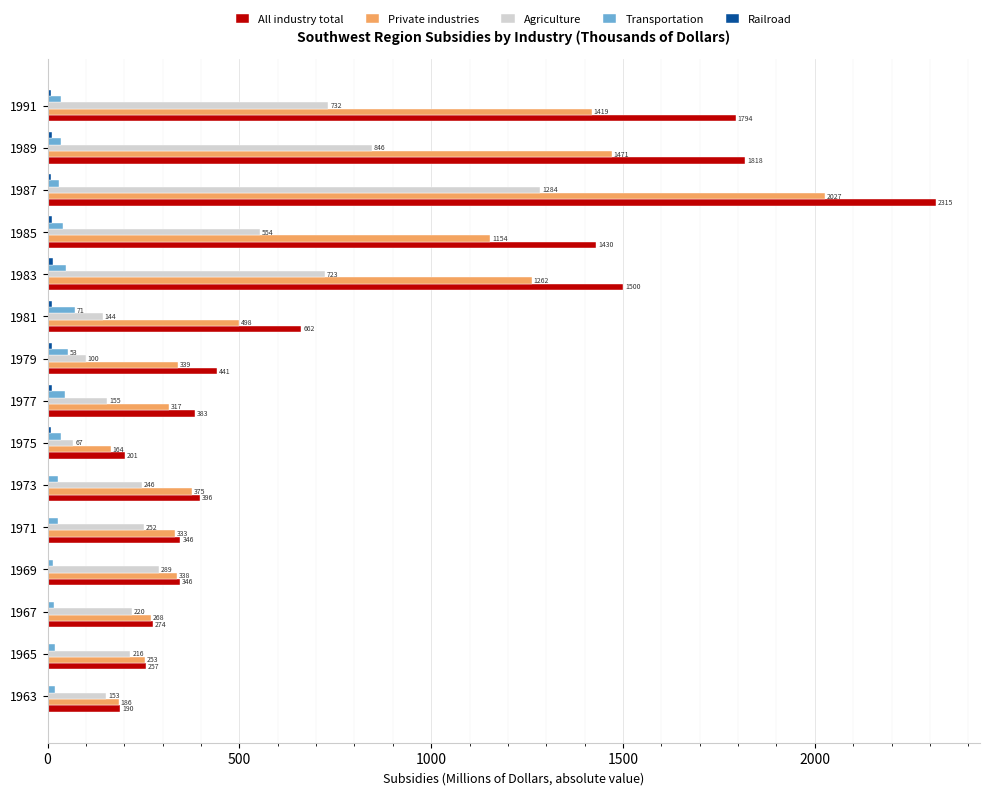

Which series changed the most between 1977 and 1989?

All industry total